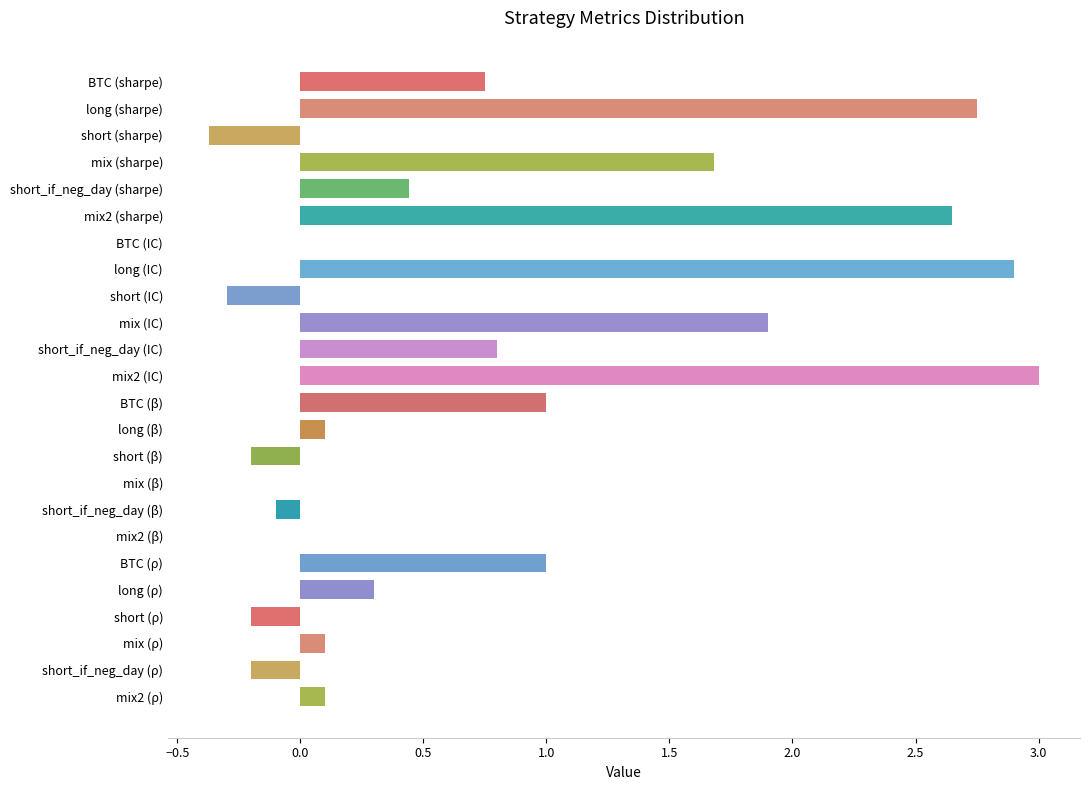

What is the greatest value displayed?

3.0